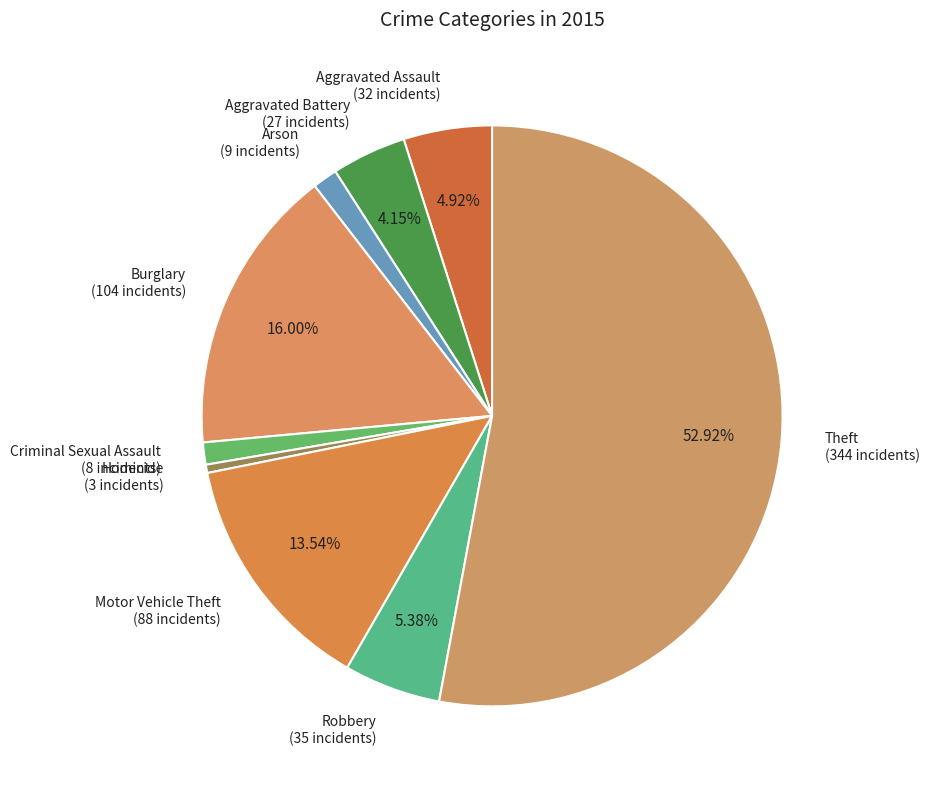

How many segments does this pie chart have?

9